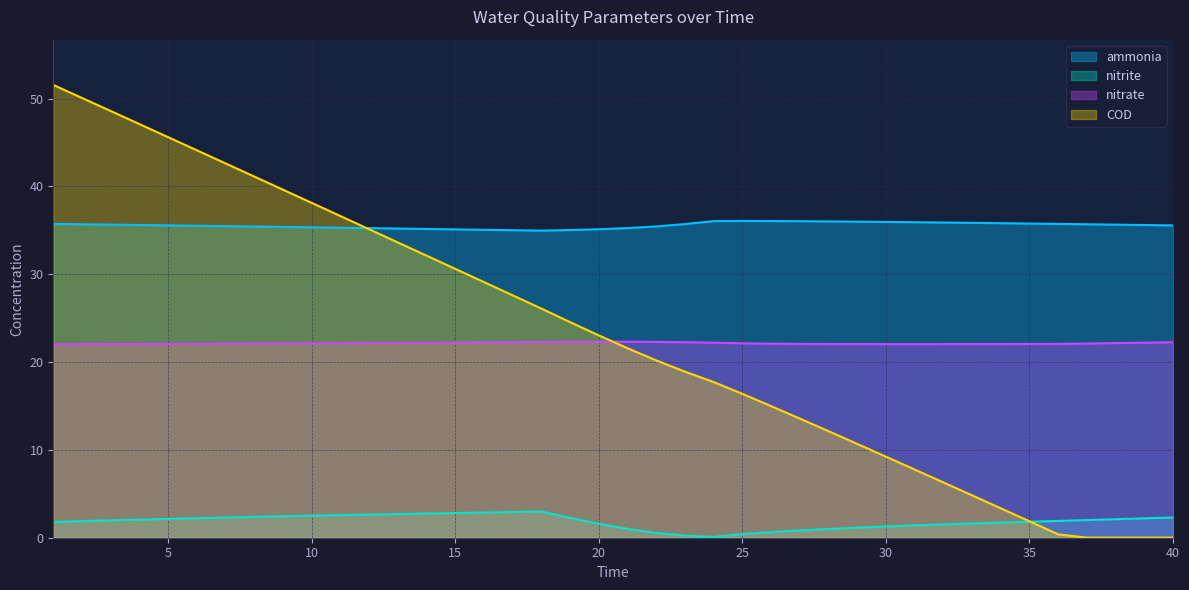

Which series has the largest total across all categories?

ammonia